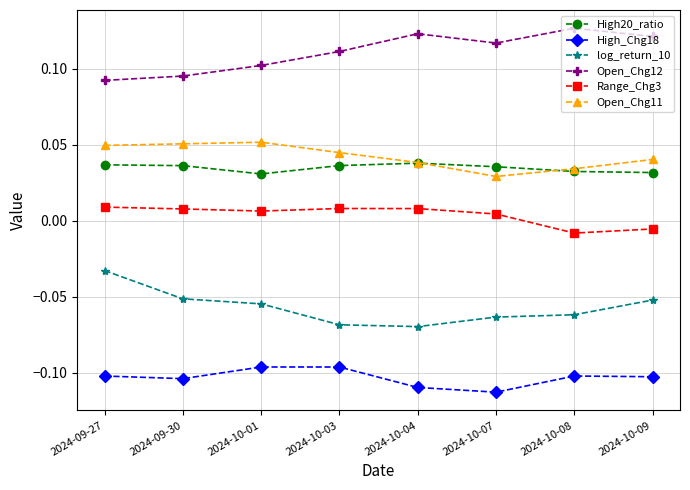

True or false: Range_Chg3 and Open_Chg12 intersect in this chart.

False